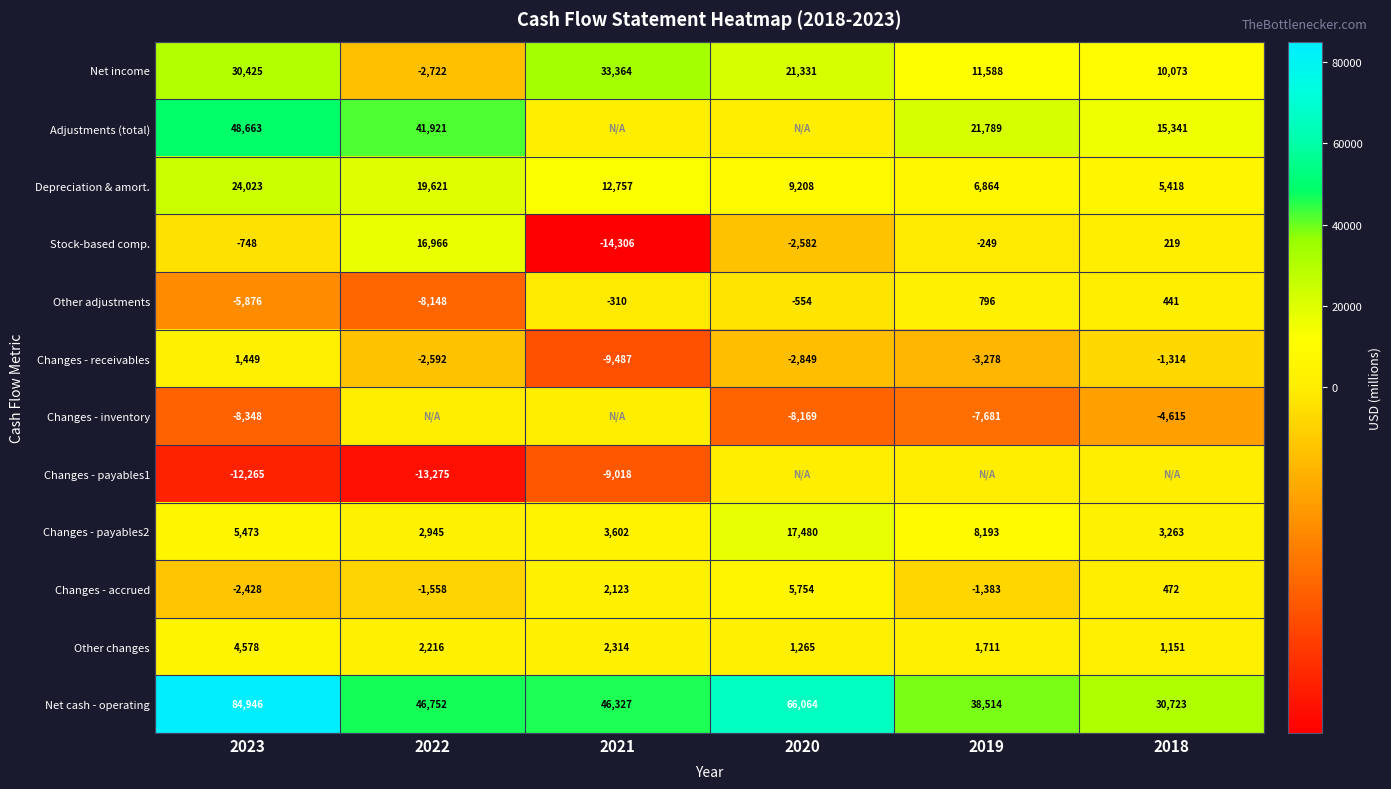

What is the sum of all Changes - receivables values?

-18071